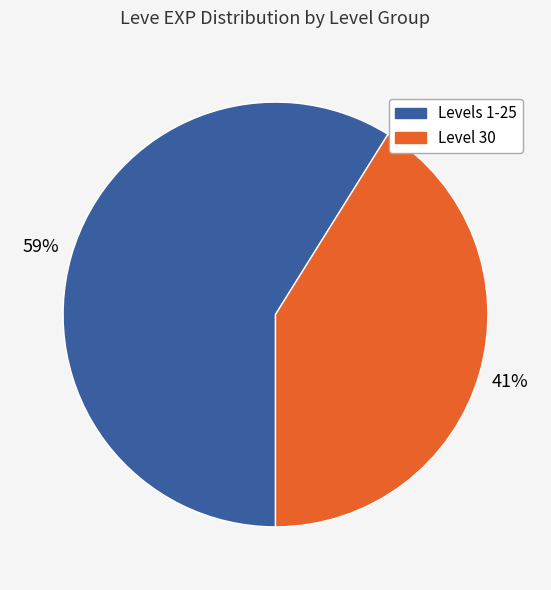

How many segments does this pie chart have?

2